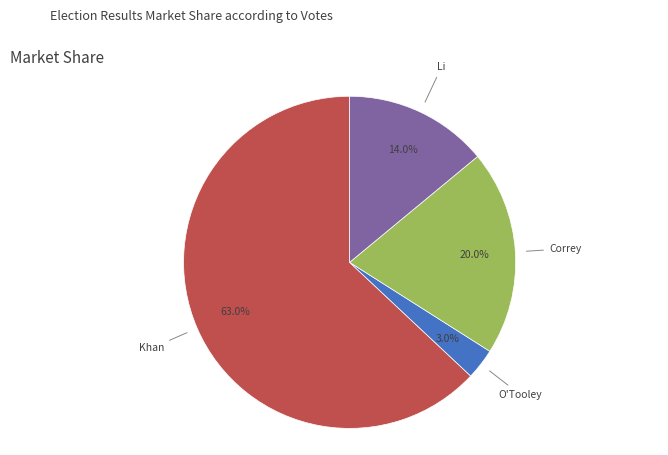

Between Correy and Khan, which is larger?

Khan